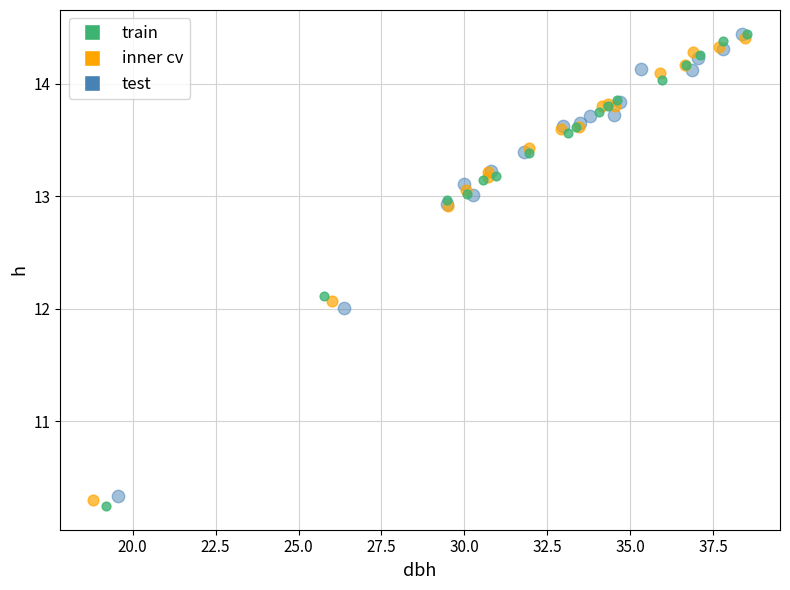

Which series has the largest Y range (max minus min)?

train